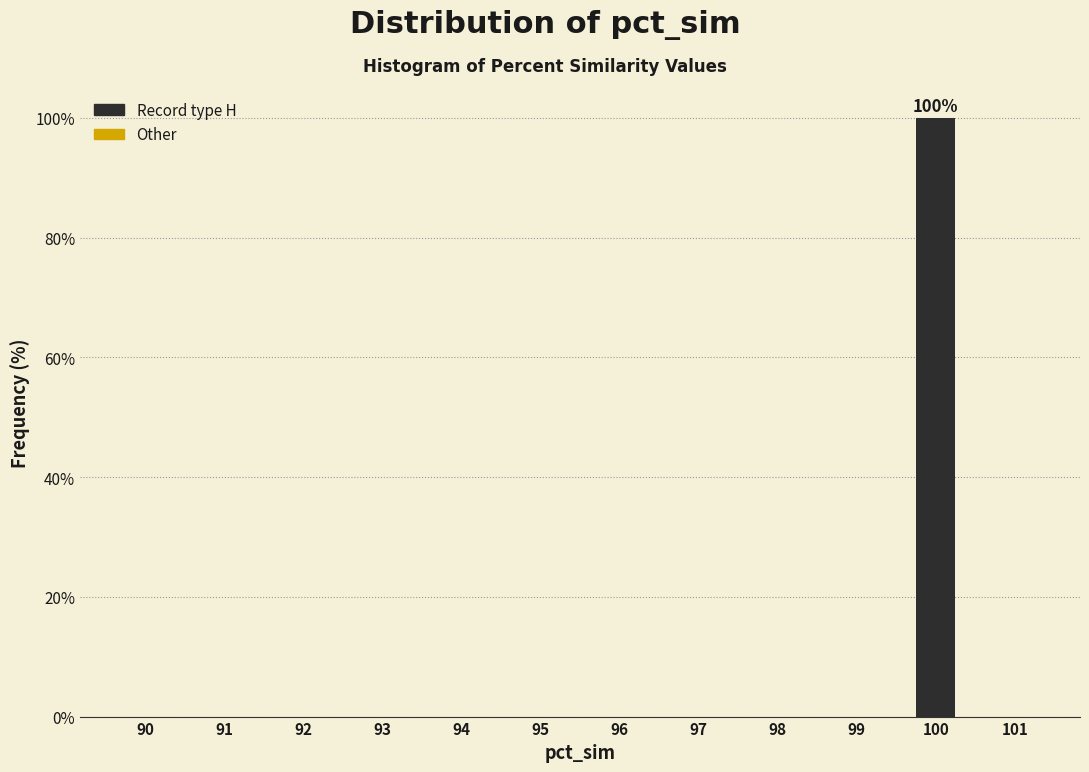

Reading left to right, extract all data points from this chart.

90=0	91=0	92=0	93=0	94=0	95=0	96=0	97=0	98=0	99=0	100=100	101=0